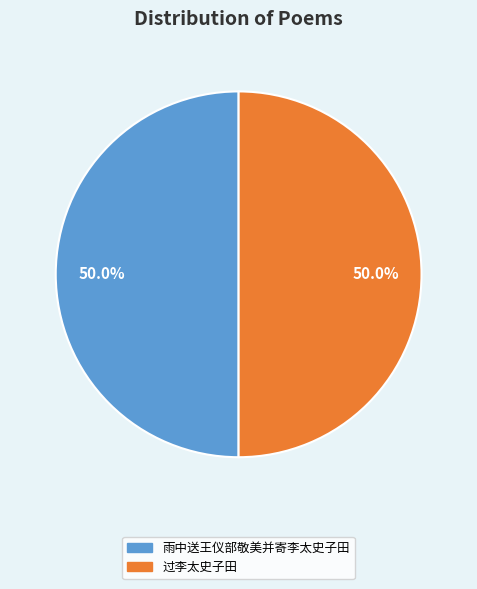

Approximately how many times larger is the value at 雨中送王仪部敬美并寄李太史子田 compared to 过李太史子田?

1.0